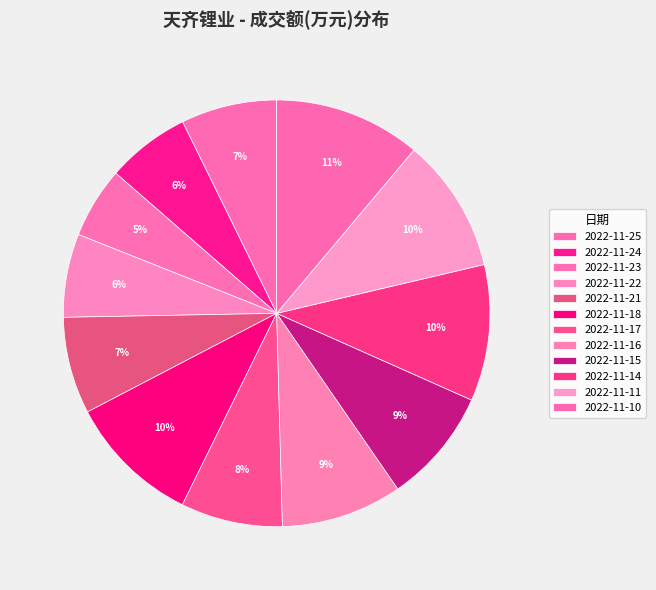

How many segments does this pie chart have?

12